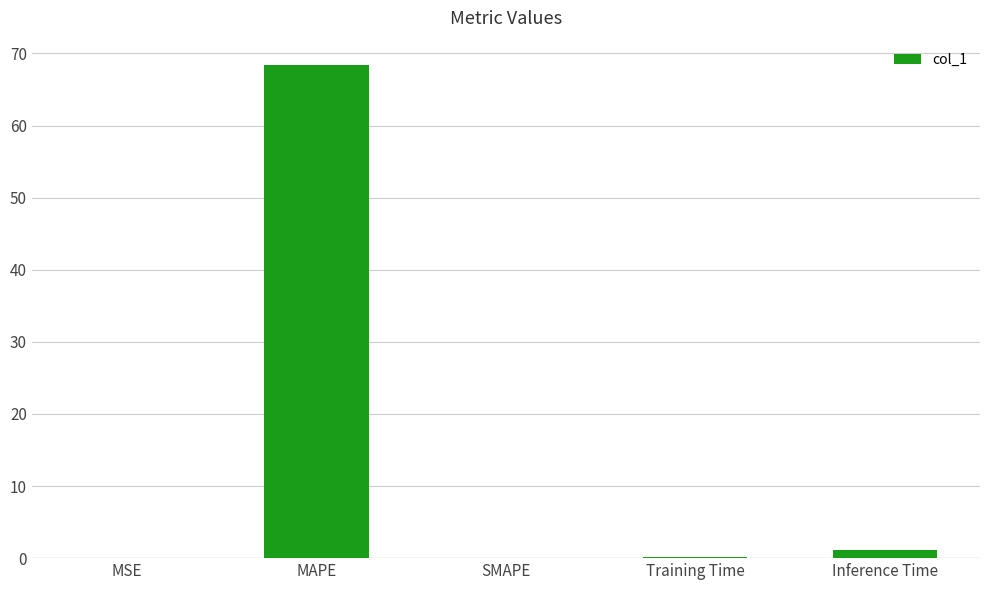

What is the maximum value shown in the chart?

68.3